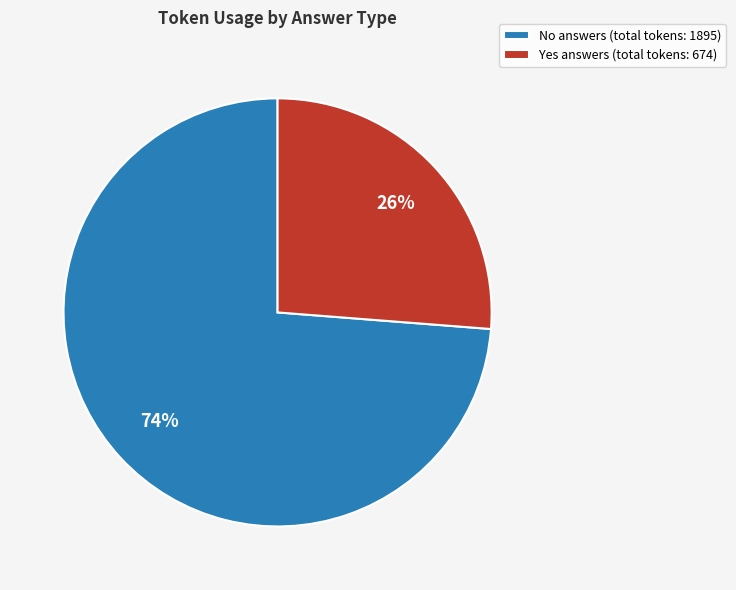

Count the number of slices in the pie.

2